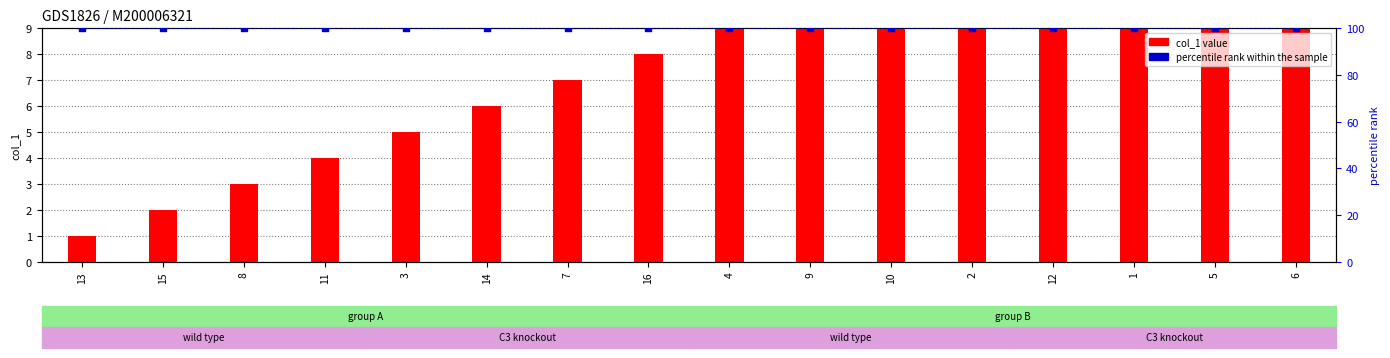

What are all the series names shown in the legend?

col_1 value, percentile rank within the sample